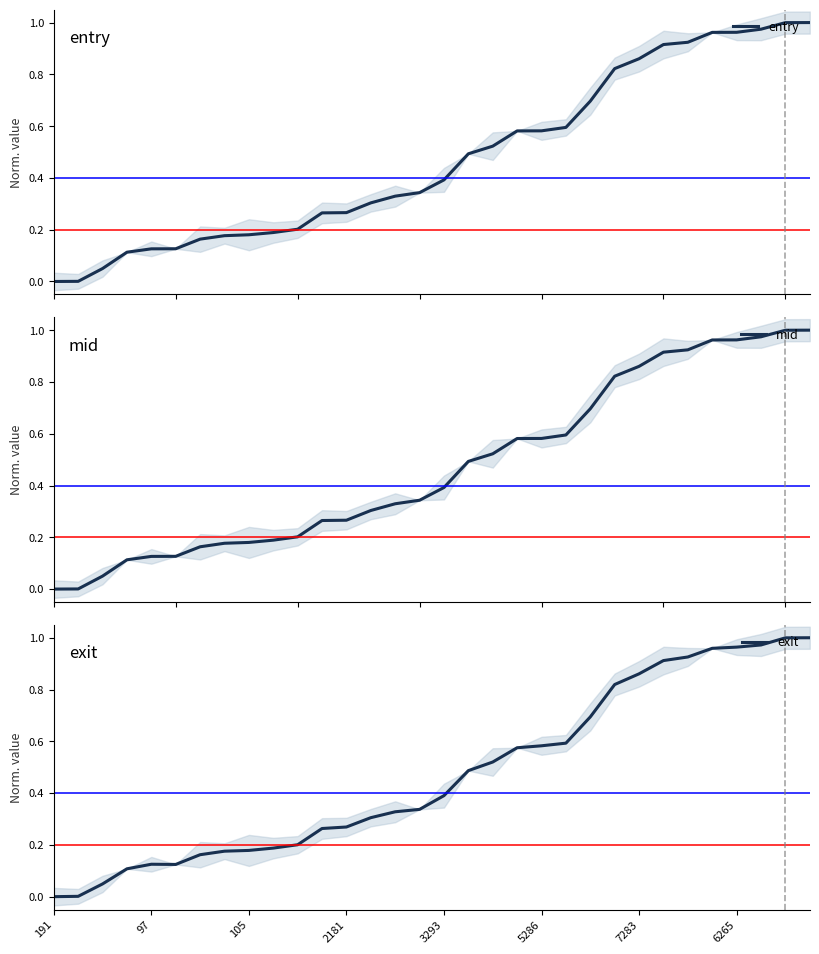

Does the chart display data point markers on the line(s)?

No